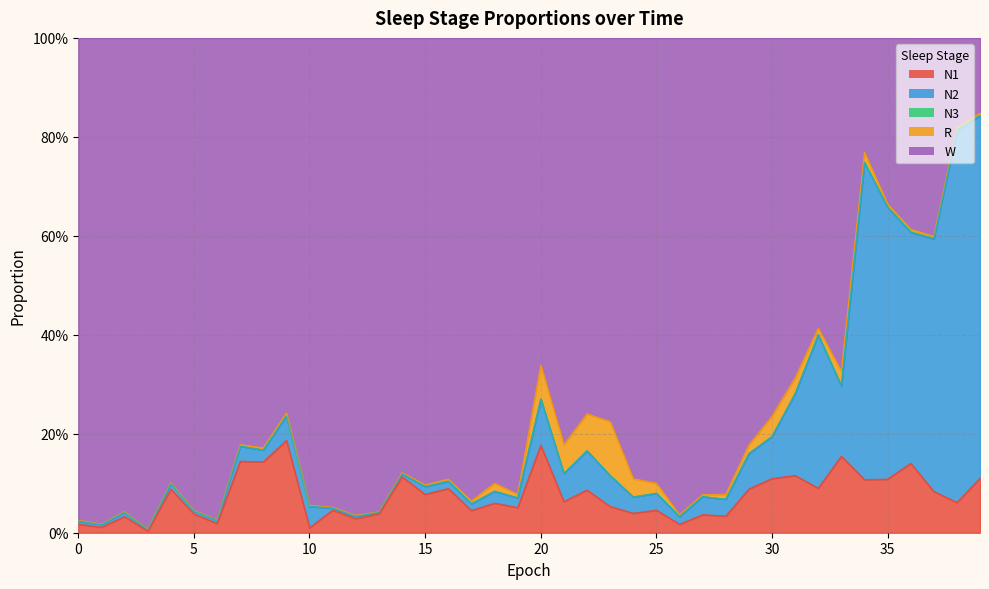

True or false: W has a value of 0.5 at 39.

False